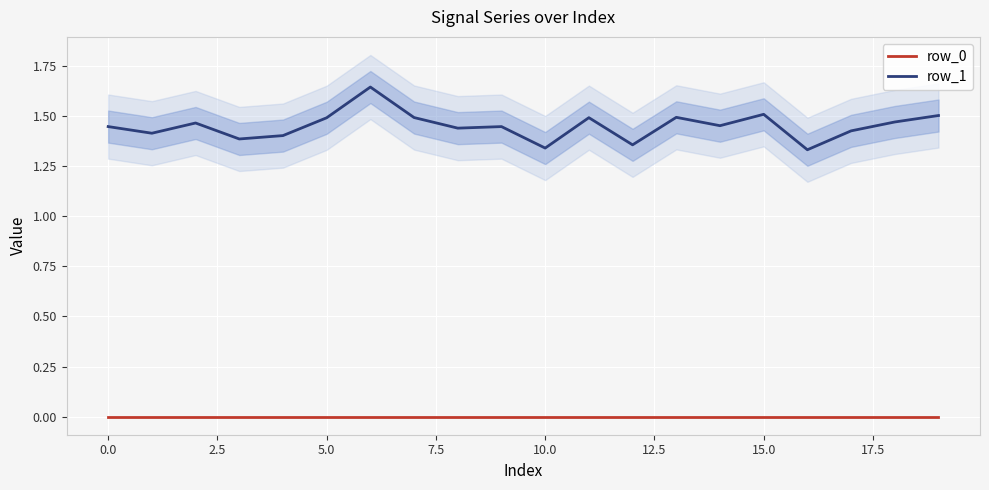

Rank the series by their average value, from highest to lowest.

row_1, row_0